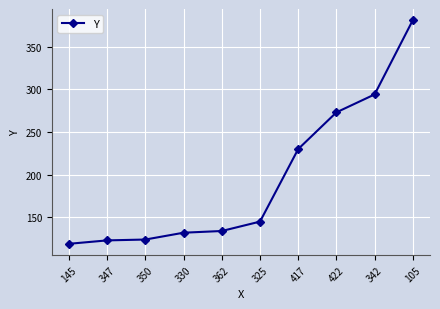

Does the chart display data point markers on the line(s)?

Yes